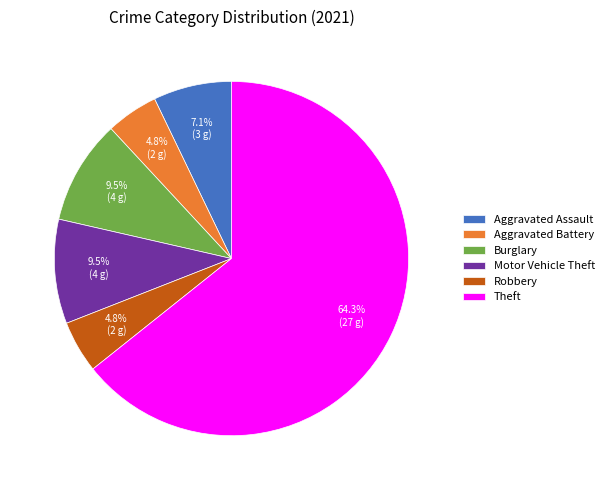

How many slices are in this pie chart?

6